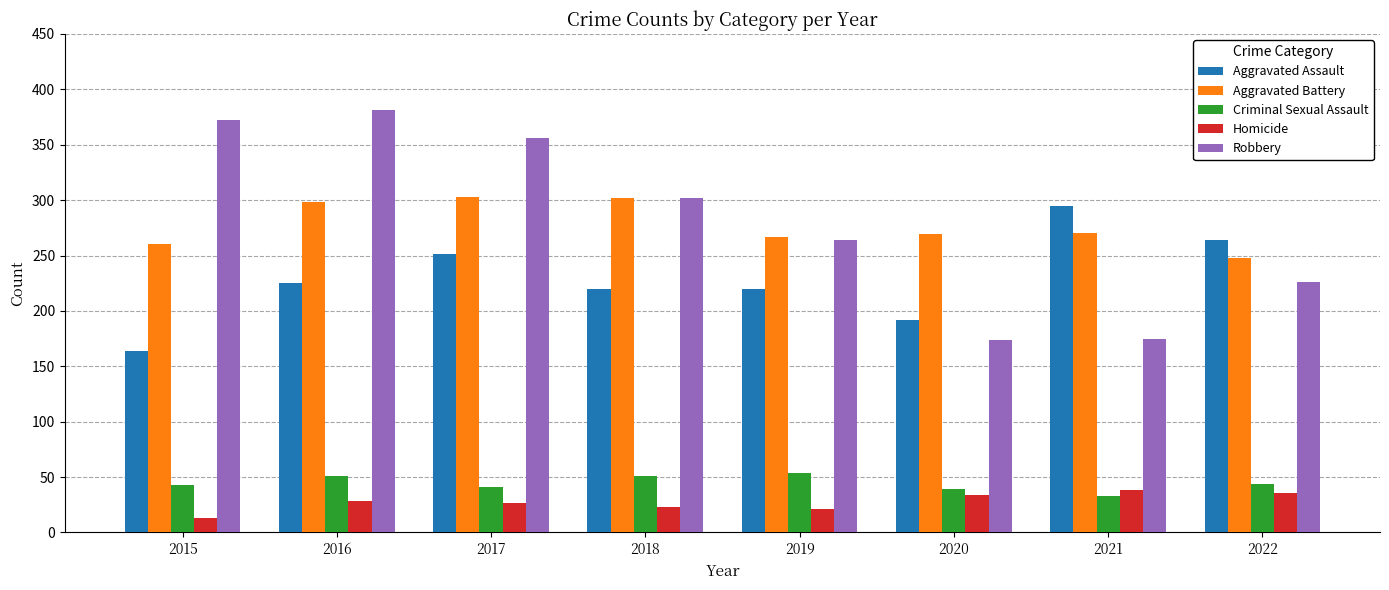

The Criminal Sexual Assault series shows 64 at 2015. True or false?

False